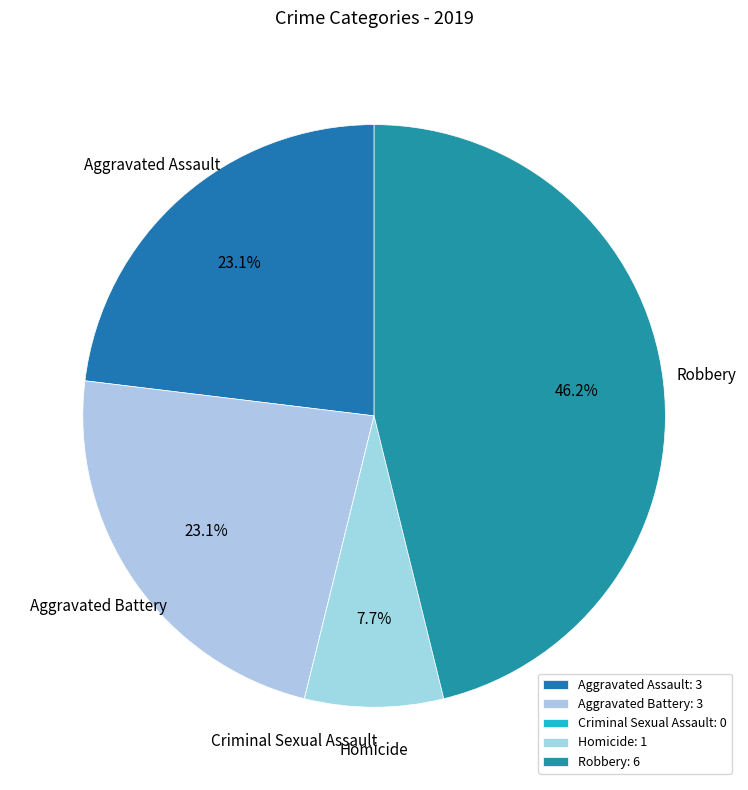

To the nearest percent, what portion does Homicide represent?

8%